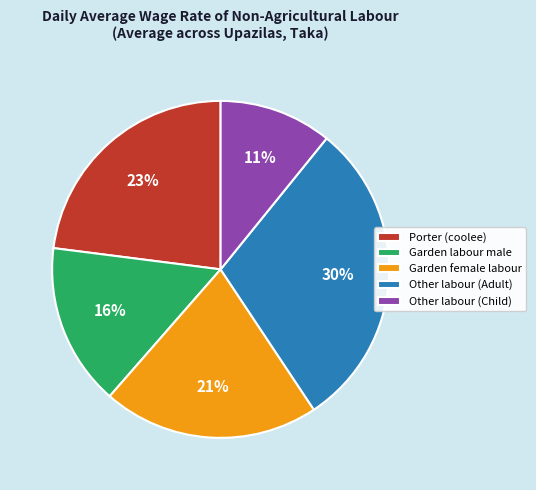

The Other labour (Adult) slice represents 30% of the pie. True or false?

True